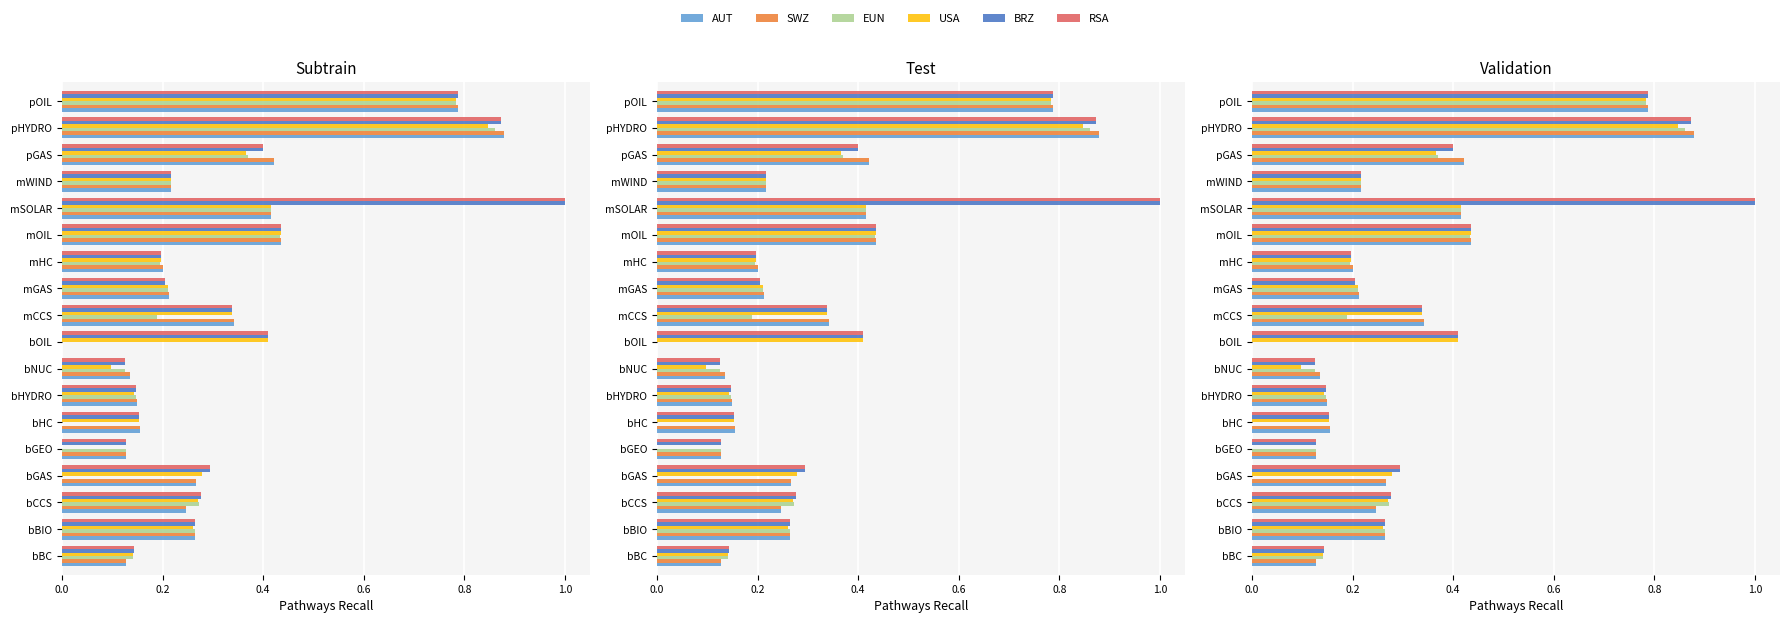

List the series in order of their peak value, lowest first.

USA, EUN, AUT, SWZ, BRZ, RSA